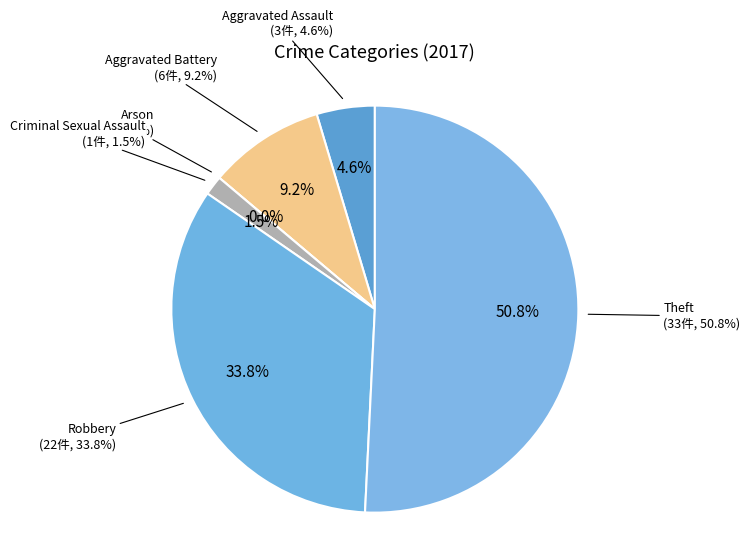

To the nearest percent, what portion does Robbery represent?

34%